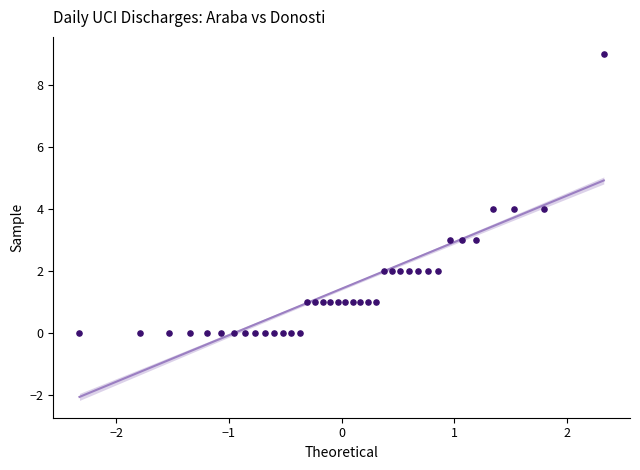

What is the range of Y values (max minus min)?

9